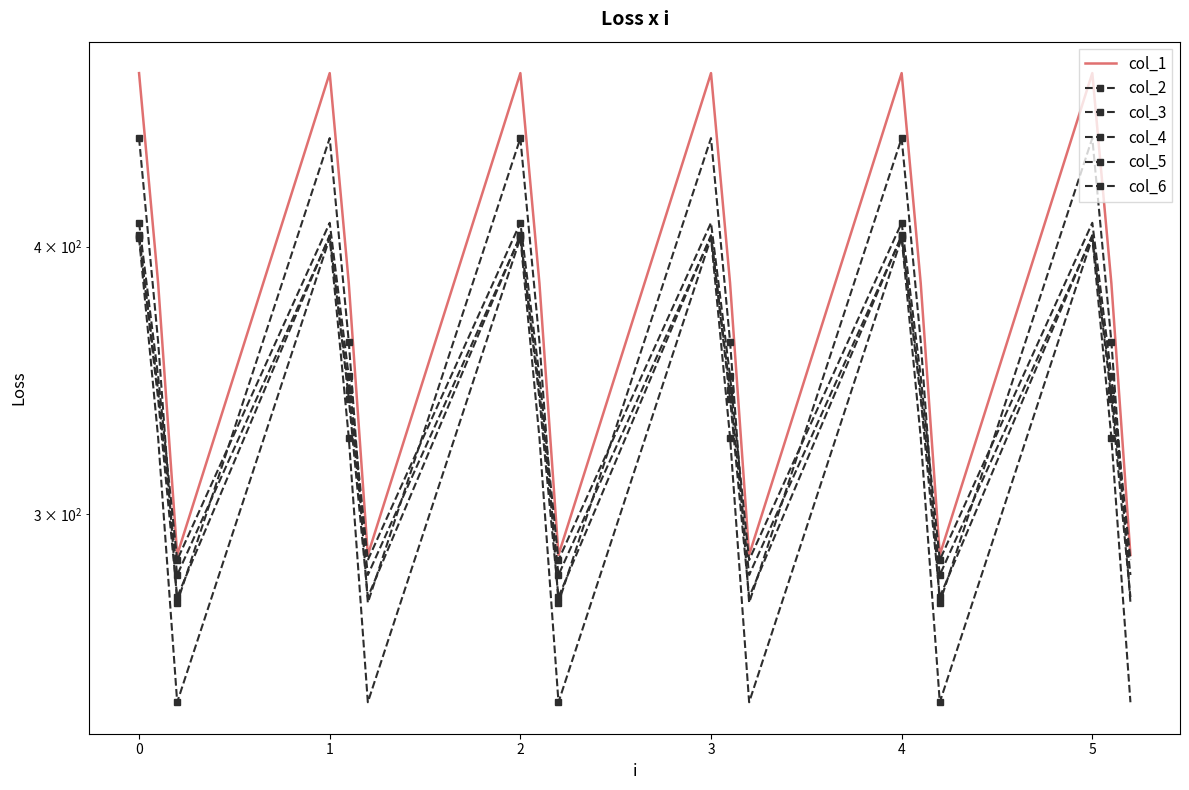

The value of col_2 at 5 is 449.5. True or false?

True